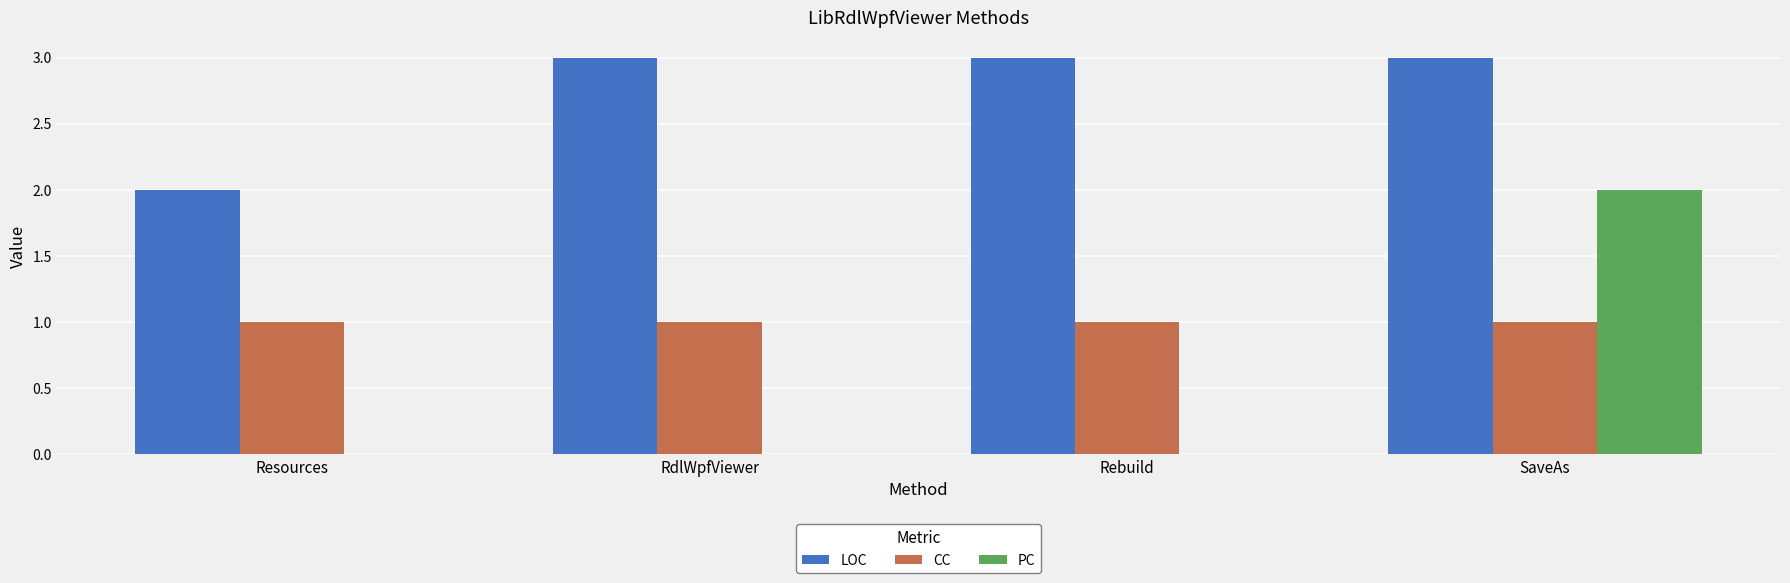

Which series changed the most between RdlWpfViewer and SaveAs?

PC